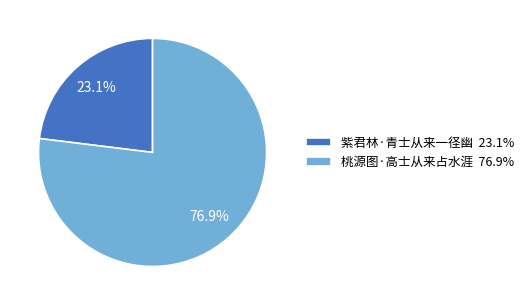

Which slice represents more than half of the pie?

桃源图·高士从来占水涯